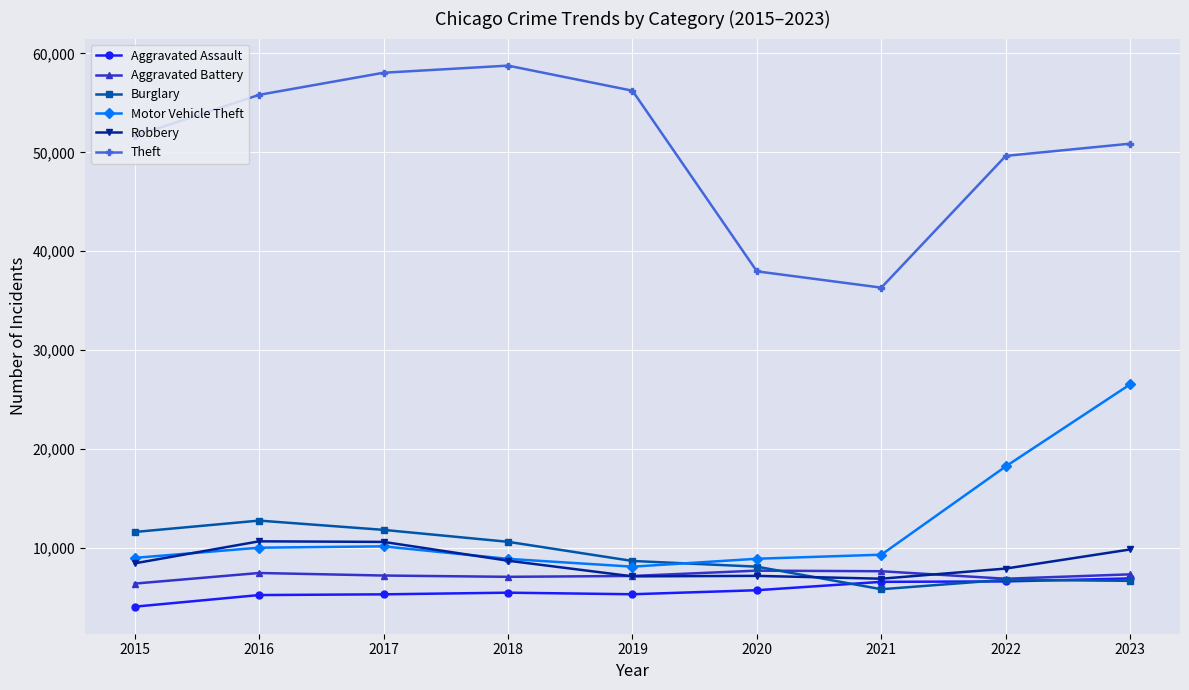

True or false: Motor Vehicle Theft and Aggravated Assault cross at least once.

False